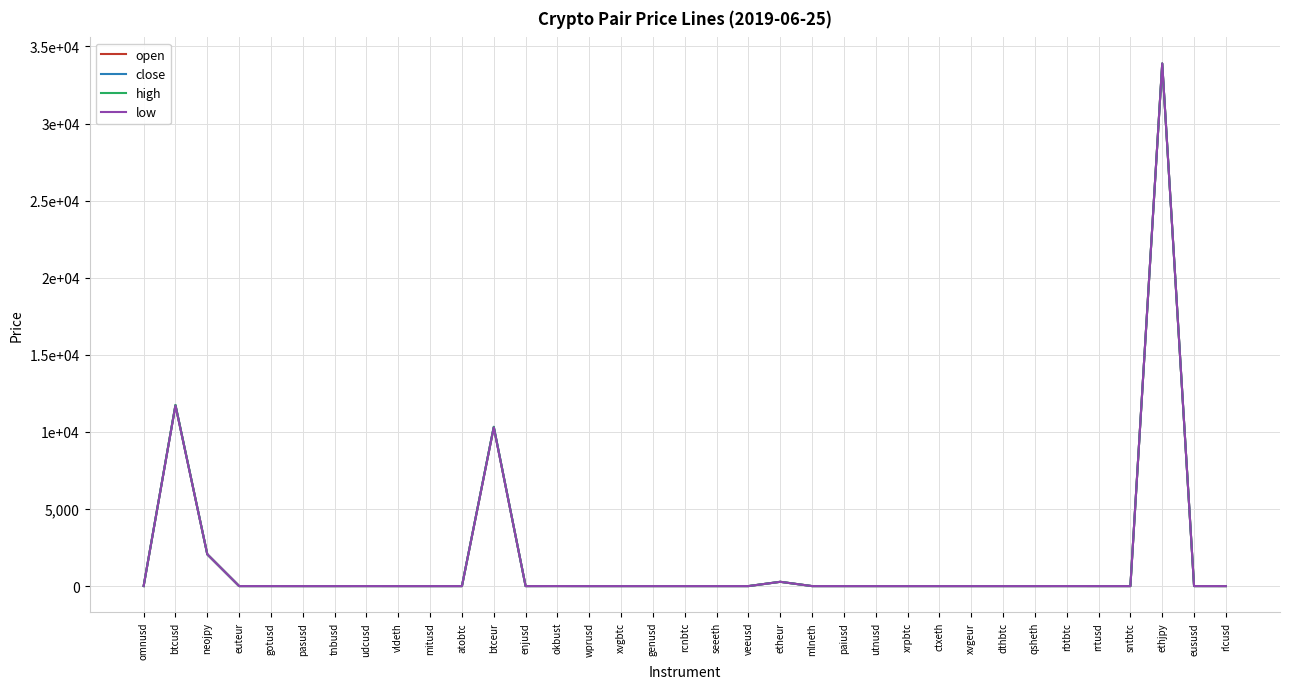

List the labels in order of open value, largest first.

ethjpy, btcusd, btceur, neojpy, etheur, omnusd, okbust, eususd, udcusd, rbtbtc, euteur, gotusd, rlcusd, genusd, enjusd, rrtusd, paiusd, mitusd, mlneth, wprusd, xvgeur, tnbusd, pasusd, veeusd, utnusd, ctxeth, atobtc, qsheth, xrpbtc, vldeth, seeeth, rcnbtc, sntbtc, xvgbtc, dthbtc